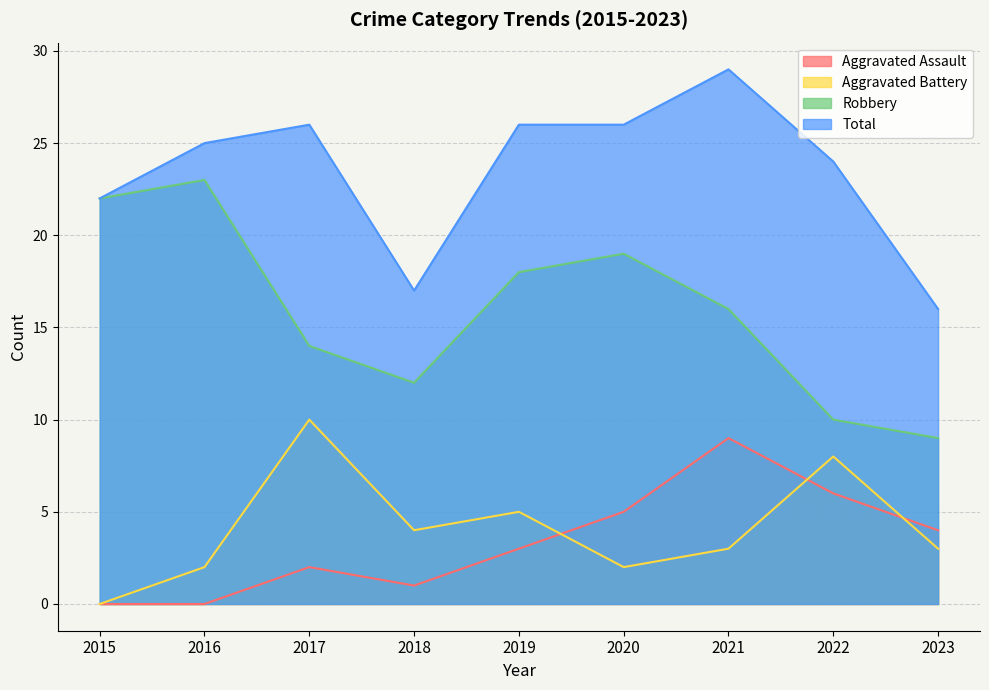

What is the difference between the Robbery values at 2015 and 2022?

12